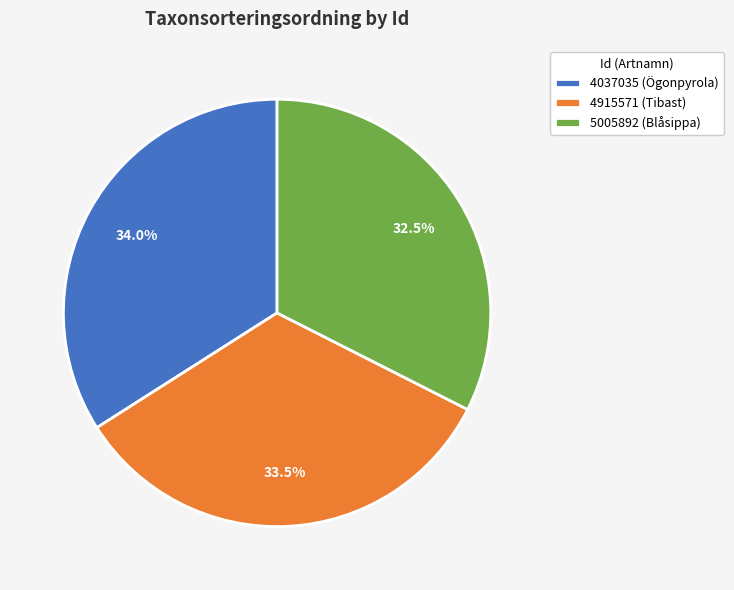

How many segments does this pie chart have?

3